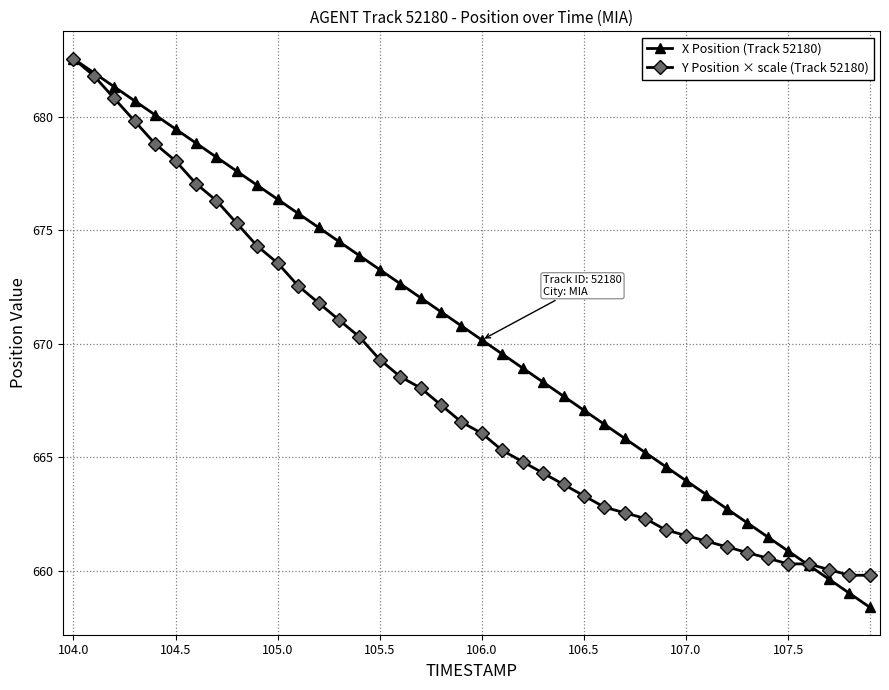

What is the maximum value for Y Position × scale (Track 52180)?

682.5